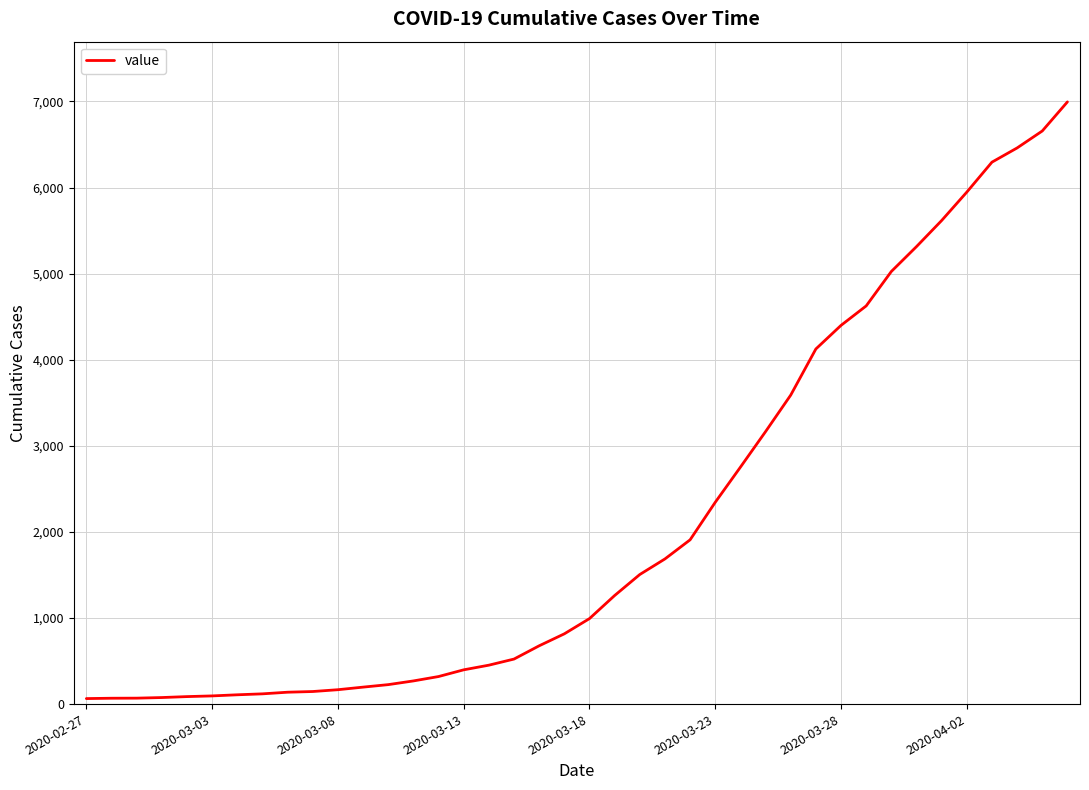

What is the difference between the maximum and minimum values?

6931